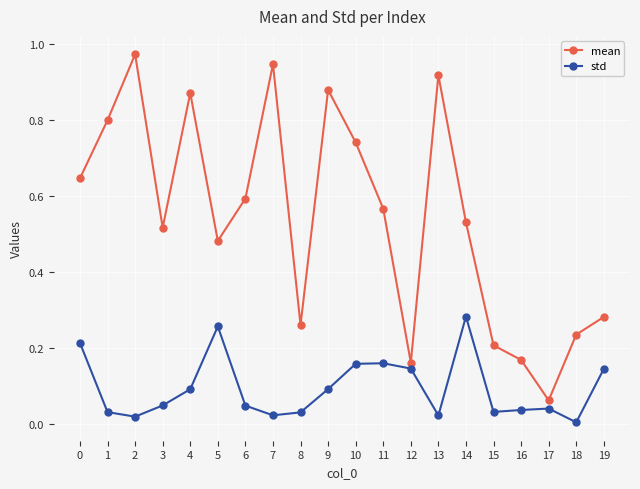

Which category has the lowest value in the mean series?

17